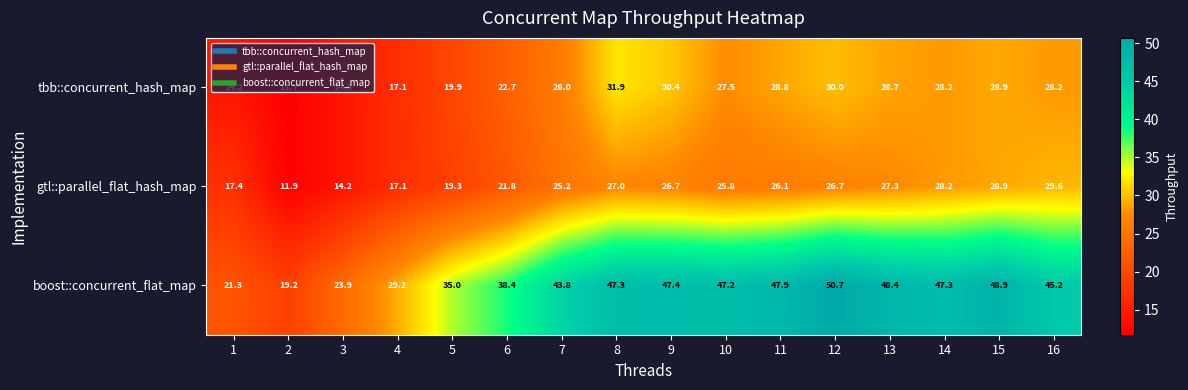

List the series in order of their peak value, lowest first.

gtl::parallel_flat_hash_map, tbb::concurrent_hash_map, boost::concurrent_flat_map